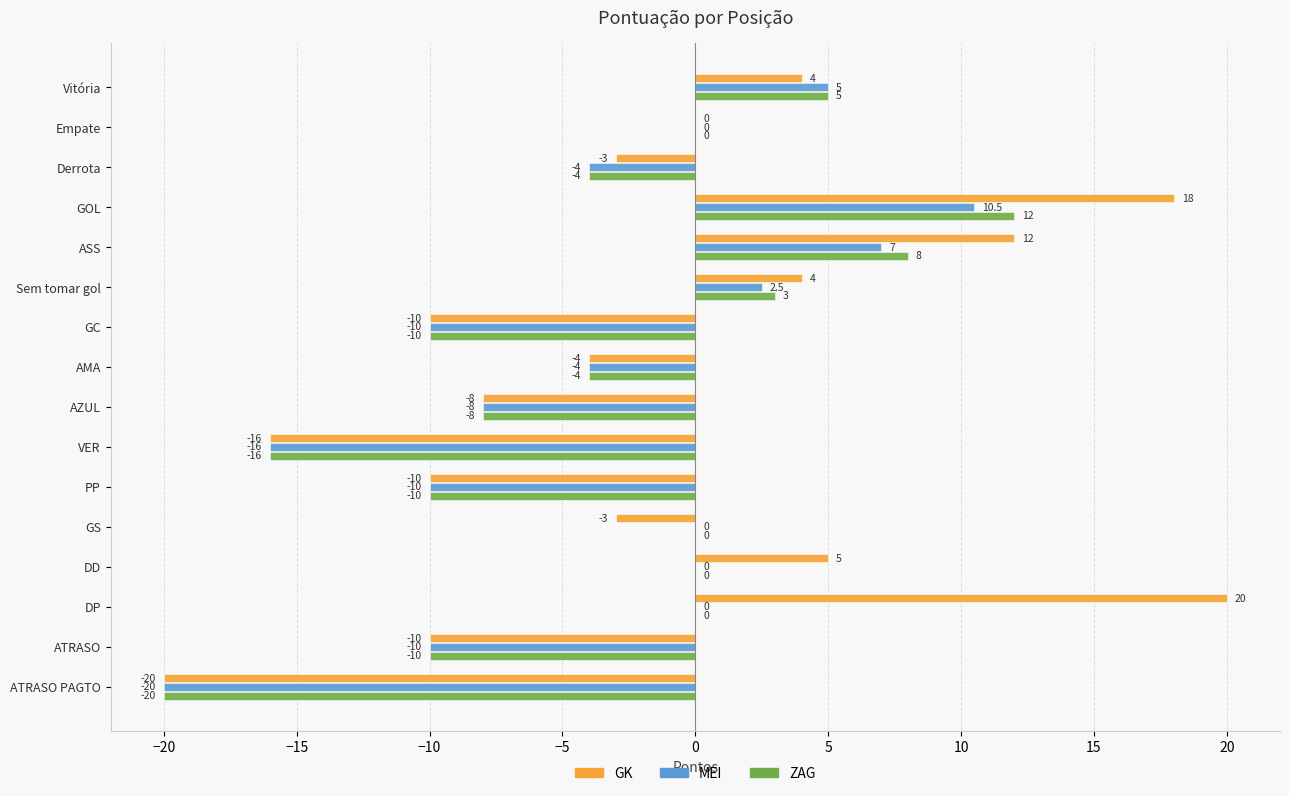

The ZAG series shows 3.0 at Sem tomar gol. True or false?

True